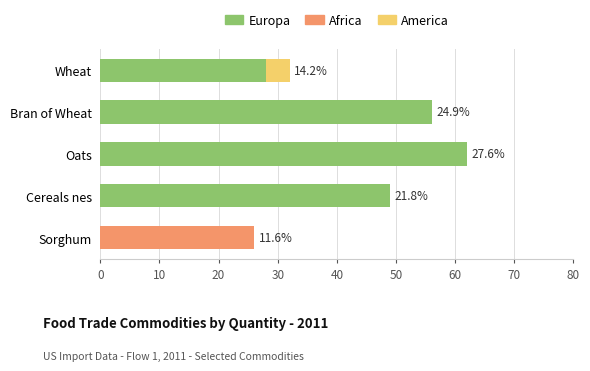

The value of Europa at Sorghum is 0. True or false?

True